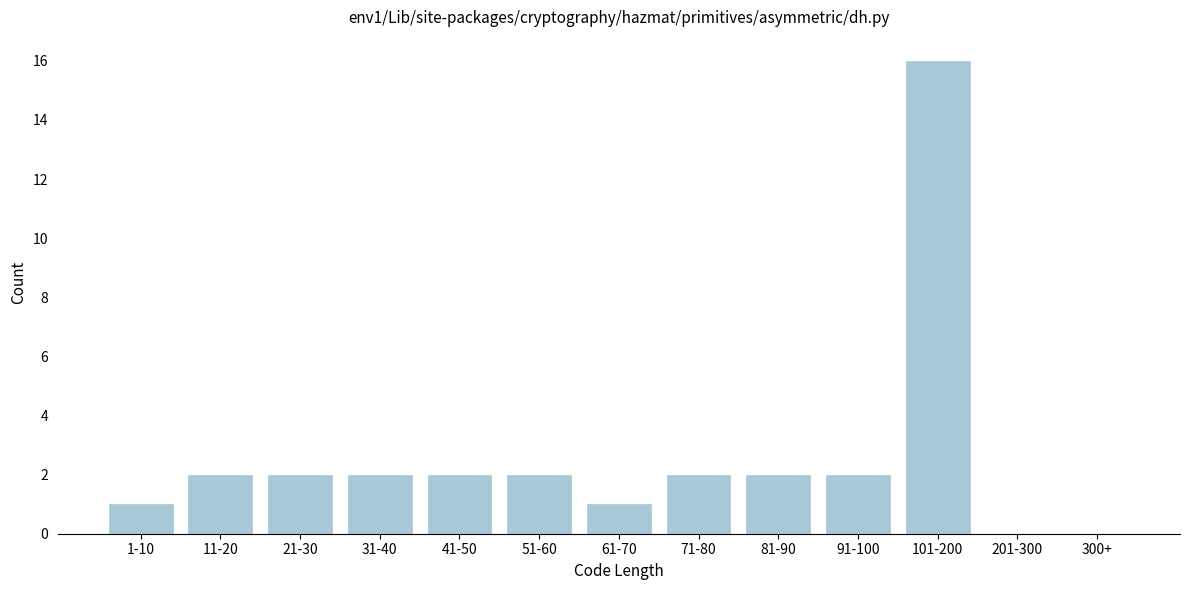

Reading left to right, transcribe all the data shown in this chart.

1-10=1	11-20=2	21-30=2	31-40=2	41-50=2	51-60=2	61-70=1	71-80=2	81-90=2	91-100=2	101-200=16	201-300=0	300+=0